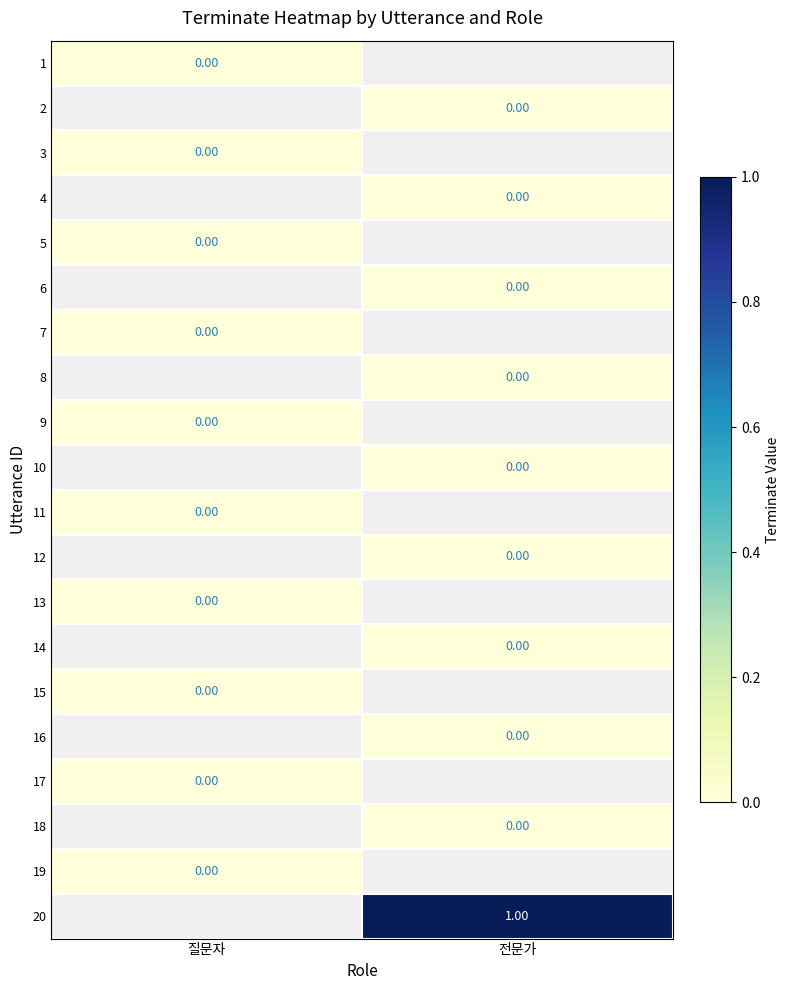

How many positive values does the 20 series have?

1